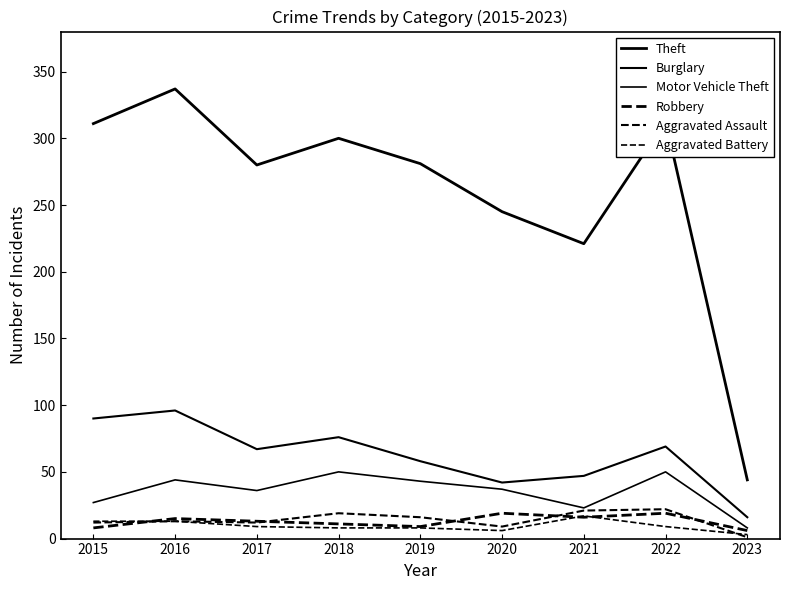

How many lines are shown in the chart?

6